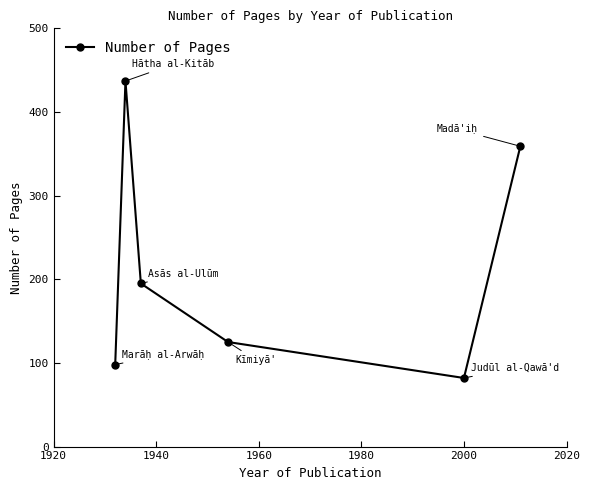

How many series are shown in this chart?

1